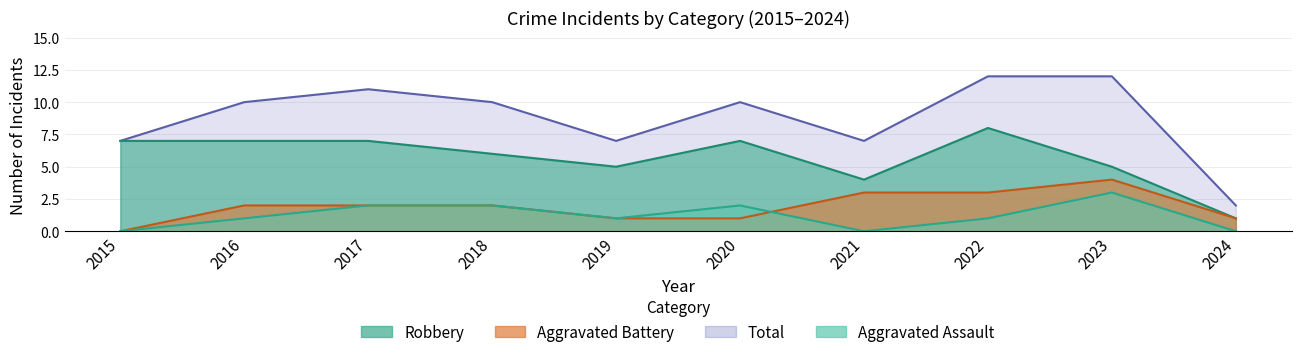

What is the average value of the Aggravated Assault series?

1